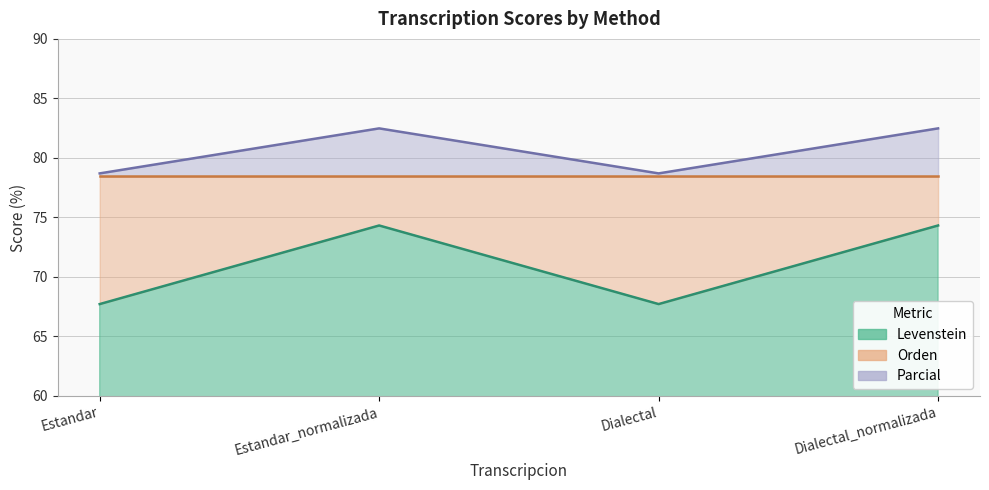

The value of Parcial at Dialectal is 78.7. True or false?

True